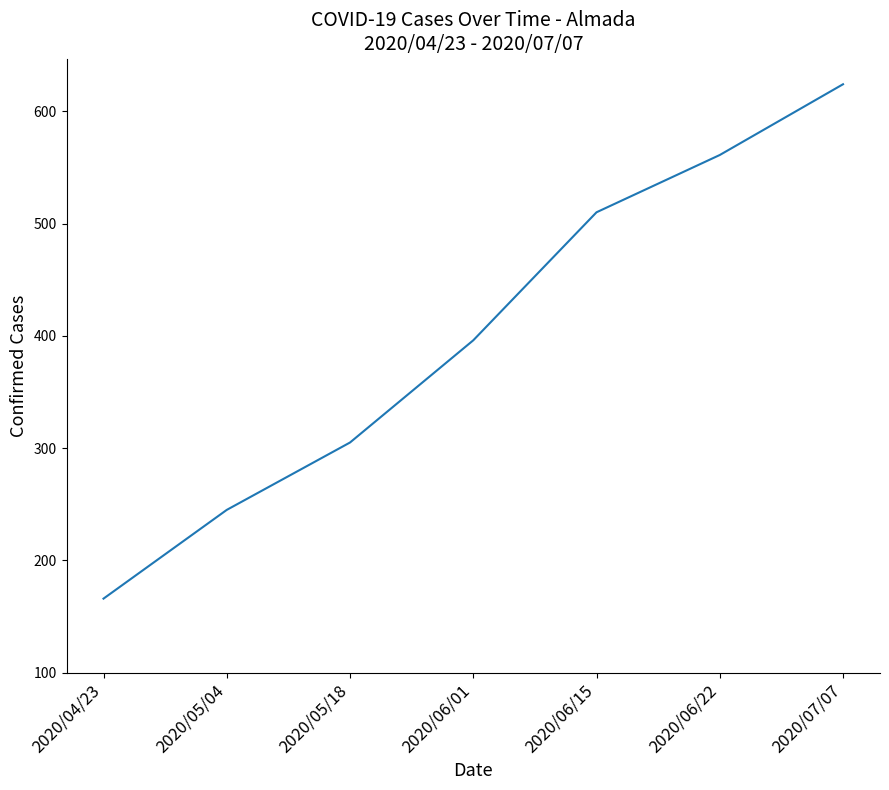

How many lines are shown in the chart?

1